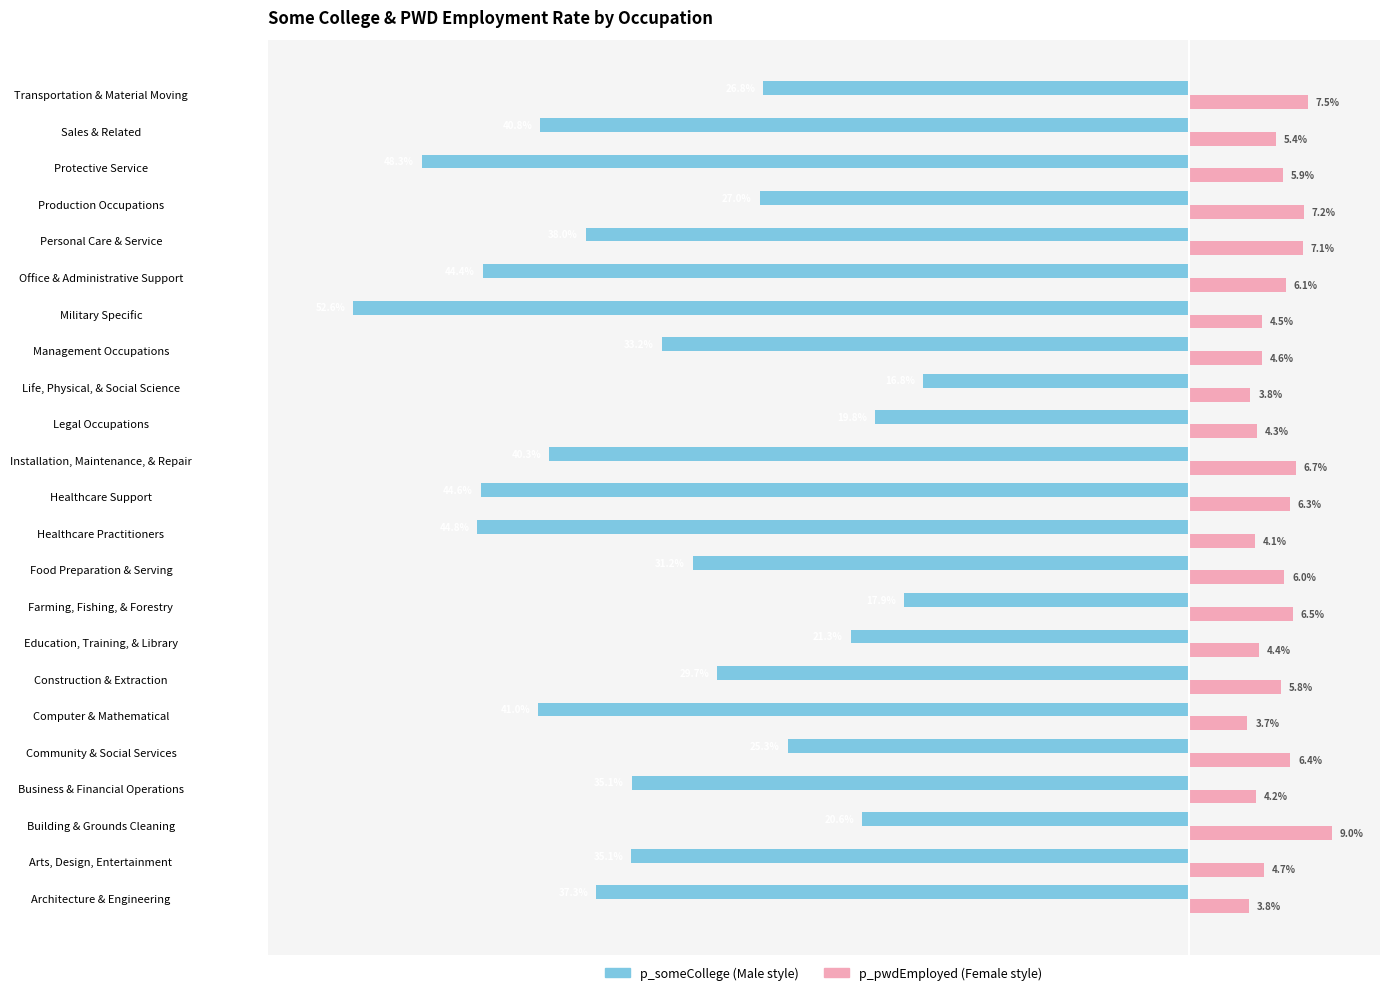

Which label corresponds to the smallest value in the chart?

Military Specific